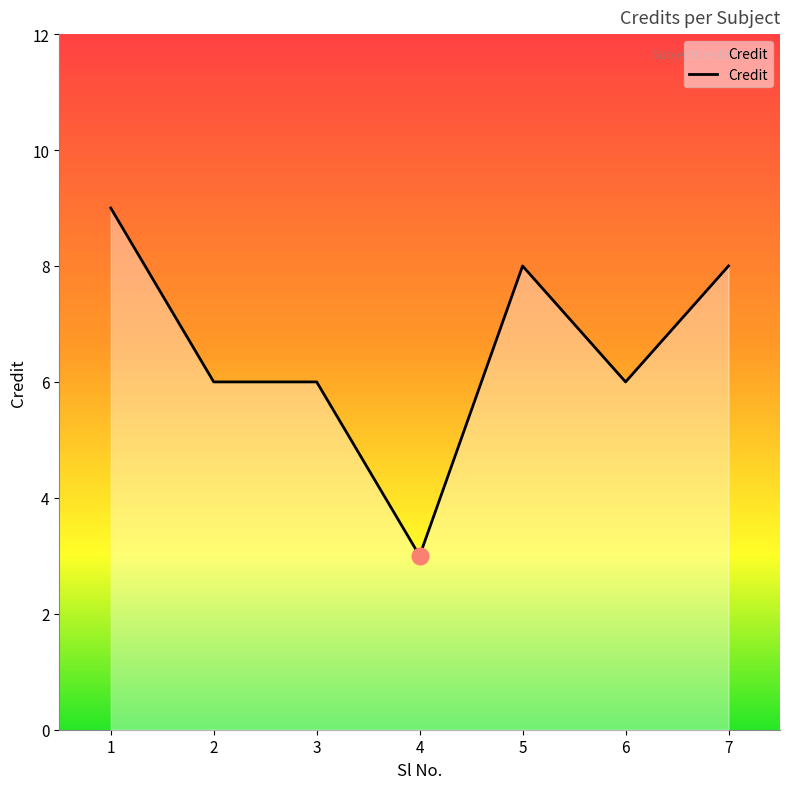

Between 7 and 2, which is larger?

7